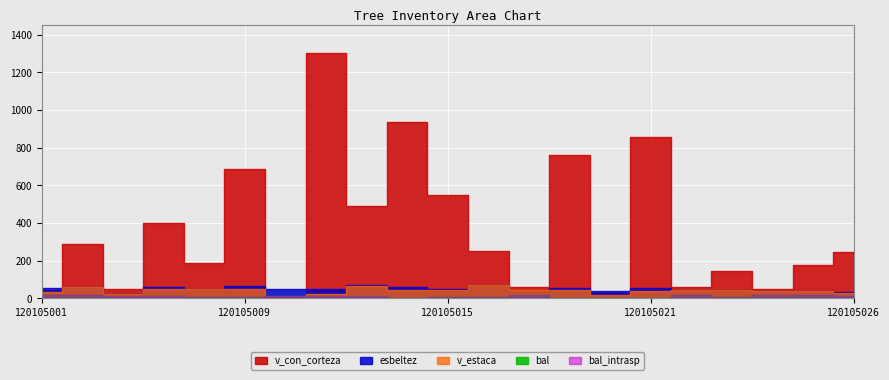

What is the approximate value of bal_intrasp at 120105017?

6.7